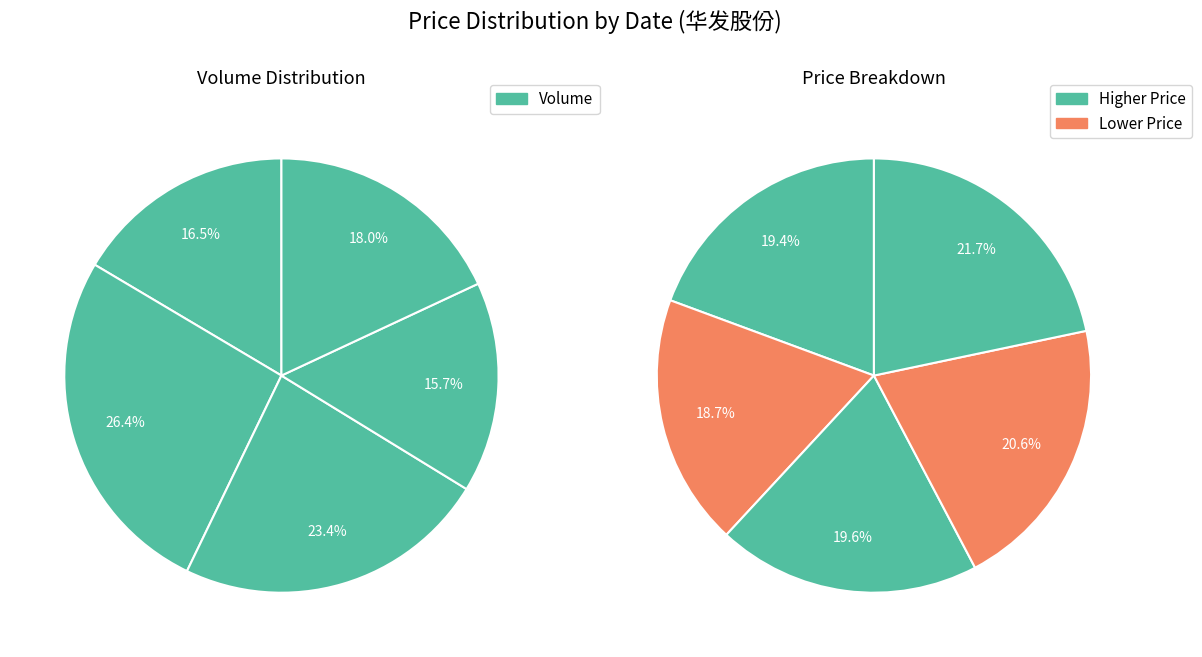

What percentage is the 0.25 slice, to the nearest percent?

21%